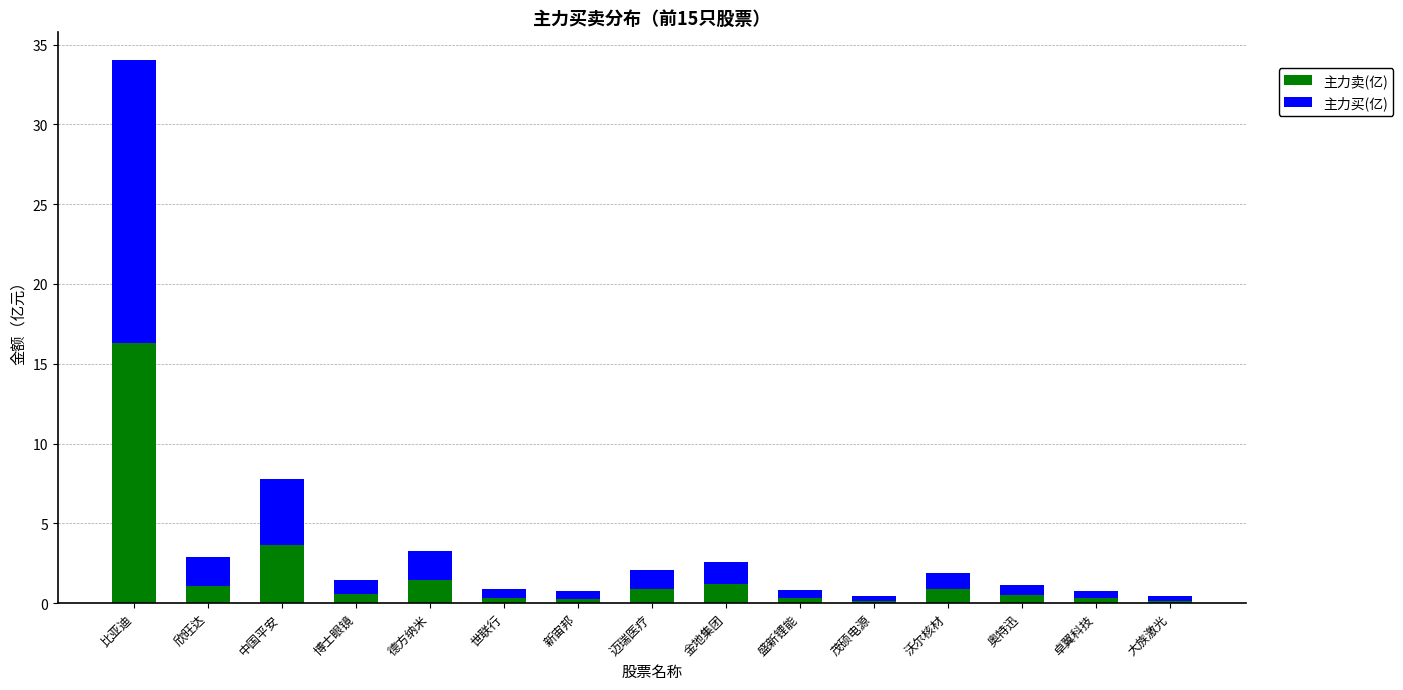

At which label does 主力卖(亿) reach its peak?

比亚迪